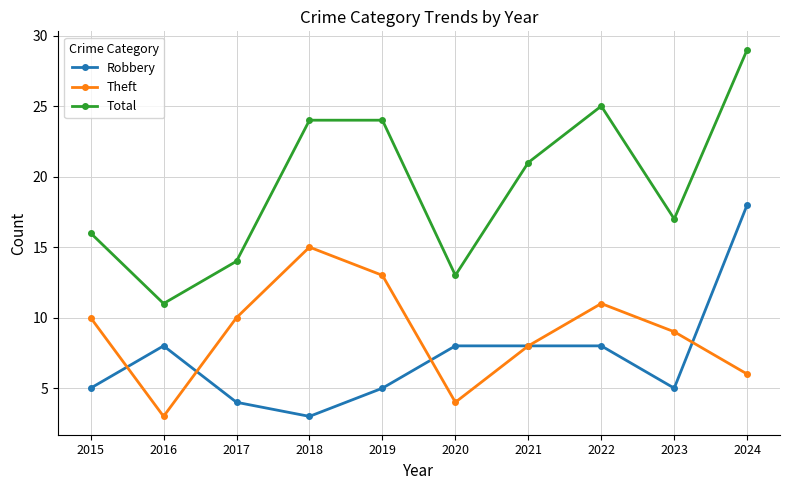

How many interior local peaks does the Theft series have?

2